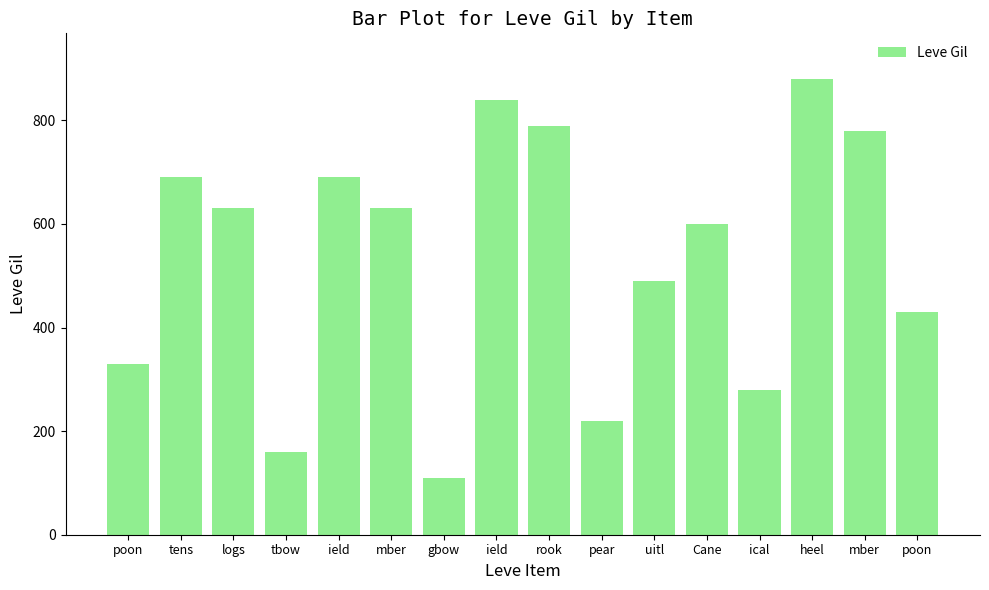

Where does the data first go above 630?

tens